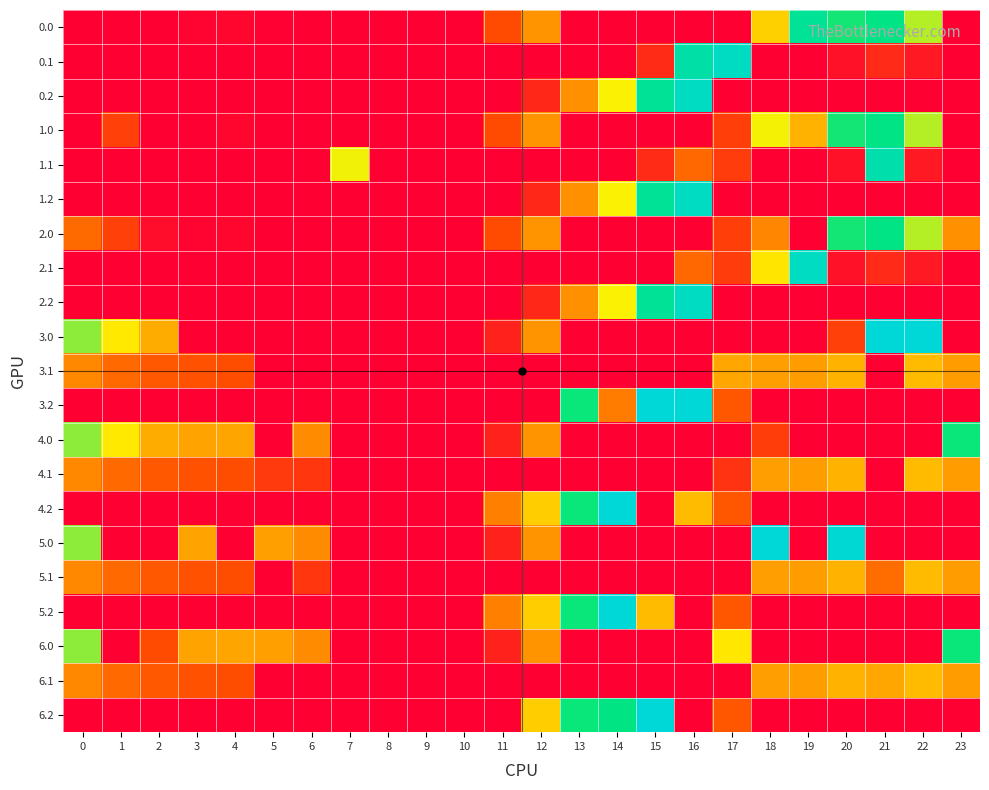

Reading left to right, list all the values displayed in this chart.

0.0: 0=0.0	1=0.0	2=0.0	3=4.4	4=4.9	5=1.7	6=0.0	7=0.0	8=0.0	9=0.0	10=0.0	11=57.8	12=113.6	13=0.0	14=0.0	15=0.0	16=0.0	17=0.0	18=154.4	19=249.1	20=229.9	21=238.4	22=192.3	23=0.0
0.1: 0=0.0	1=0.0	2=0.0	3=0.0	4=0.0	5=0.0	6=0.0	7=0.0	8=0.0	9=0.0	10=0.0	11=0.0	12=0.0	13=0.0	14=0.0	15=33.9	16=259.1	17=277.0	18=1.0	19=0.1	20=14.5	21=32.4	22=19.9	23=0.0
0.2: 0=0.0	1=0.0	2=0.0	3=0.0	4=0.0	5=0.0	6=0.0	7=0.0	8=0.0	9=0.0	10=0.0	11=0.0	12=31.3	13=111.2	14=176.9	15=249.3	16=277.0	17=0.0	18=0.0	19=0.0	20=0.0	21=0.0	22=0.0	23=0.0
1.0: 0=0.0	1=49.5	2=0.0	3=0.0	4=4.9	5=0.0	6=0.0	7=0.0	8=0.0	9=0.0	10=0.0	11=57.8	12=113.6	13=0.0	14=0.0	15=0.0	16=0.0	17=48.4	18=177.8	19=134.0	20=229.9	21=238.4	22=192.3	23=0.0
1.1: 0=0.0	1=0.0	2=0.0	3=0.0	4=0.0	5=0.0	6=0.0	7=179.6	8=0.0	9=0.0	10=0.0	11=0.0	12=0.0	13=0.0	14=0.0	15=33.9	16=79.6	17=46.3	18=1.0	19=0.1	20=14.5	21=263.0	22=19.9	23=0.0
1.2: 0=0.0	1=0.0	2=0.0	3=0.0	4=0.0	5=0.0	6=0.0	7=0.0	8=0.0	9=0.0	10=0.0	11=0.0	12=31.3	13=111.2	14=176.9	15=249.3	16=277.0	17=0.0	18=0.0	19=0.0	20=0.0	21=0.0	22=0.0	23=0.0
2.0: 0=82.0	1=49.5	2=10.3	3=4.4	4=4.9	5=0.0	6=0.0	7=0.0	8=0.0	9=0.0	10=0.0	11=57.8	12=113.6	13=0.0	14=0.0	15=0.0	16=0.0	17=48.4	18=103.7	19=0.0	20=229.9	21=238.4	22=192.3	23=111.3
2.1: 0=0.0	1=0.0	2=0.0	3=0.0	4=0.0	5=0.0	6=0.0	7=0.0	8=0.0	9=0.0	10=0.0	11=0.0	12=0.0	13=0.0	14=0.0	15=0.0	16=79.6	17=46.3	18=168.2	19=277.0	20=14.5	21=32.4	22=19.9	23=0.0
2.2: 0=0.0	1=0.0	2=0.0	3=0.0	4=0.0	5=0.0	6=0.0	7=0.0	8=0.0	9=0.0	10=0.0	11=0.0	12=31.3	13=111.2	14=176.9	15=249.3	16=277.0	17=0.0	18=0.0	19=0.0	20=0.0	21=0.0	22=0.0	23=0.0
3.0: 0=202.0	1=169.5	2=130.3	3=0.0	4=0.0	5=0.0	6=0.0	7=0.0	8=0.0	9=0.0	10=0.0	11=26.9	12=113.6	13=0.0	14=0.0	15=0.0	16=0.0	17=0.0	18=0.0	19=0.0	20=49.3	21=293.0	22=293.0	23=0.0
3.1: 0=104.6	1=81.1	2=67.9	3=62.7	4=59.6	5=0.0	6=0.0	7=0.0	8=0.0	9=0.0	10=0.0	11=0.0	12=0.0	13=0.0	14=0.0	15=0.0	16=0.0	17=126.3	18=121.0	19=120.1	20=134.5	21=0.0	22=139.9	23=119.4
3.2: 0=0.0	1=0.0	2=0.0	3=0.0	4=0.0	5=0.0	6=0.0	7=0.0	8=0.0	9=0.0	10=0.0	11=0.0	12=0.0	13=231.2	14=96.1	15=293.0	16=293.0	17=66.4	18=0.0	19=0.0	20=0.0	21=0.0	22=0.0	23=0.0
4.0: 0=202.0	1=169.5	2=130.3	3=124.4	4=124.9	5=0.0	6=107.1	7=0.0	8=0.0	9=0.0	10=0.0	11=26.9	12=113.6	13=0.0	14=0.0	15=0.0	16=0.0	17=0.0	18=47.6	19=0.0	20=0.0	21=0.0	22=0.0	23=231.3
4.1: 0=104.6	1=81.1	2=67.9	3=62.7	4=59.6	5=44.6	6=41.6	7=0.0	8=0.0	9=0.0	10=0.0	11=0.0	12=0.0	13=0.0	14=0.0	15=0.0	16=0.0	17=40.0	18=121.0	19=120.1	20=134.5	21=0.0	22=139.9	23=119.4
4.2: 0=0.0	1=0.0	2=0.0	3=0.0	4=0.0	5=0.0	6=0.0	7=0.0	8=0.0	9=0.0	10=0.0	11=97.3	12=151.3	13=231.2	14=293.0	15=0.0	16=140.5	17=66.4	18=0.0	19=0.0	20=0.0	21=0.0	22=0.0	23=0.0
5.0: 0=202.0	1=0.0	2=0.0	3=124.4	4=0.0	5=121.7	6=107.1	7=0.0	8=0.0	9=0.0	10=0.0	11=26.9	12=113.6	13=0.0	14=0.0	15=0.0	16=0.0	17=0.0	18=293.0	19=0.0	20=288.9	21=0.0	22=0.0	23=0.0
5.1: 0=104.6	1=81.1	2=67.9	3=62.7	4=59.6	5=0.0	6=41.6	7=0.0	8=0.0	9=0.0	10=0.0	11=0.0	12=0.0	13=0.0	14=0.0	15=0.0	16=0.0	17=0.0	18=121.0	19=120.1	20=134.5	21=84.7	22=139.9	23=119.4
5.2: 0=0.0	1=0.0	2=0.0	3=0.0	4=0.0	5=0.0	6=0.0	7=0.0	8=0.0	9=0.0	10=0.0	11=97.3	12=151.3	13=231.2	14=293.0	15=140.5	16=0.0	17=66.4	18=0.0	19=0.0	20=0.0	21=0.0	22=0.0	23=0.0
6.0: 0=202.0	1=0.0	2=57.2	3=124.4	4=124.9	5=121.7	6=107.1	7=0.0	8=0.0	9=0.0	10=0.0	11=26.9	12=113.6	13=0.0	14=0.0	15=0.0	16=0.0	17=168.4	18=0.0	19=0.0	20=0.0	21=0.0	22=0.0	23=231.3
6.1: 0=104.6	1=81.1	2=67.9	3=62.7	4=59.6	5=0.0	6=0.0	7=0.0	8=0.0	9=0.0	10=0.0	11=0.0	12=0.0	13=0.0	14=0.0	15=0.0	16=0.0	17=0.0	18=121.0	19=120.1	20=134.5	21=126.3	22=139.9	23=119.4
6.2: 0=0.0	1=0.0	2=0.0	3=0.0	4=0.0	5=0.0	6=0.0	7=0.0	8=0.0	9=0.0	10=0.0	11=0.0	12=151.3	13=231.2	14=237.8	15=293.0	16=0.0	17=66.4	18=0.0	19=0.0	20=0.0	21=0.0	22=0.0	23=0.0